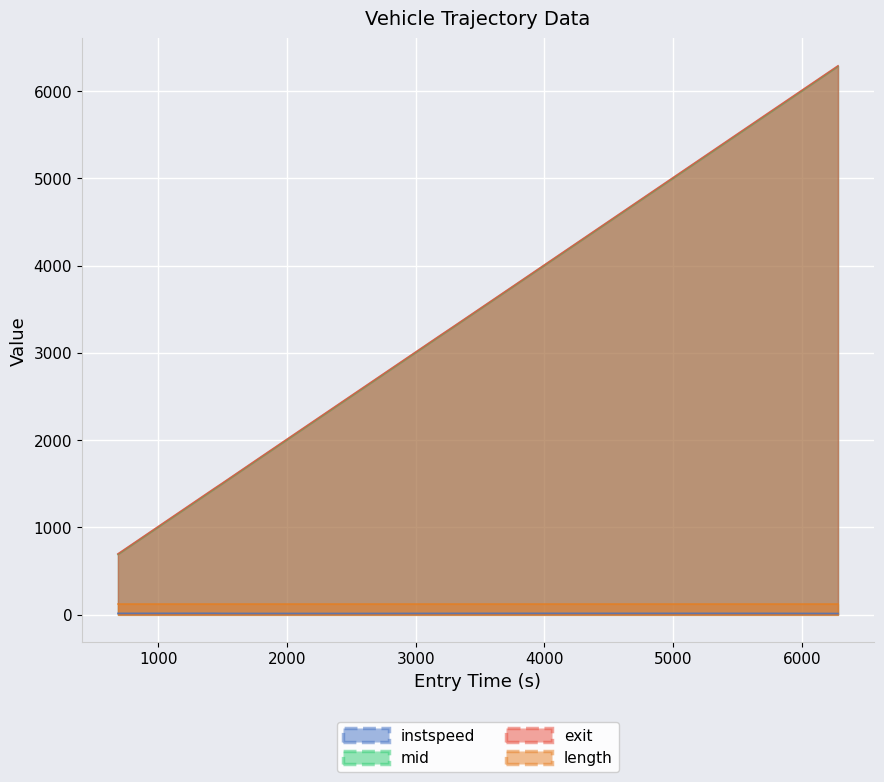

At which label does instspeed reach its peak?

395